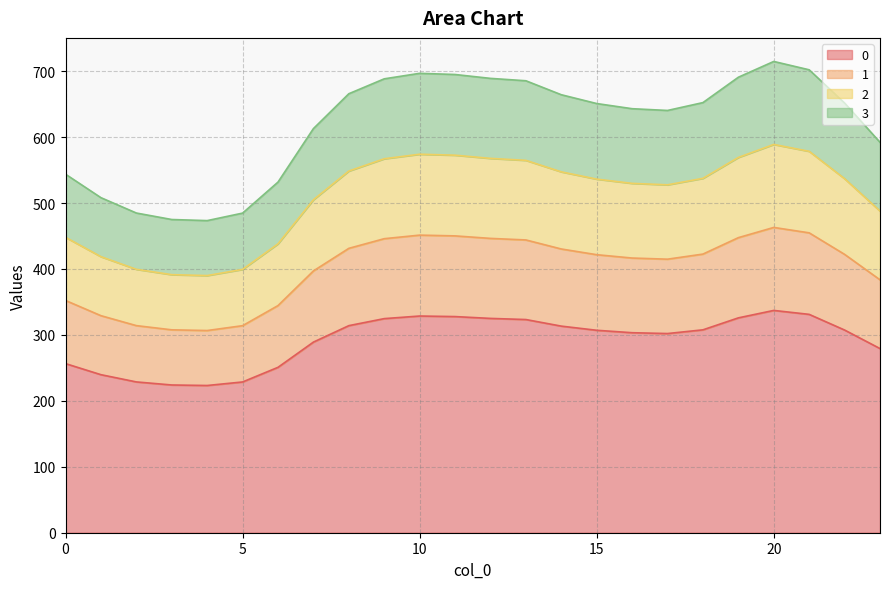

Is the value of 1 at 20 greater than the value of 2 at 4?

Yes